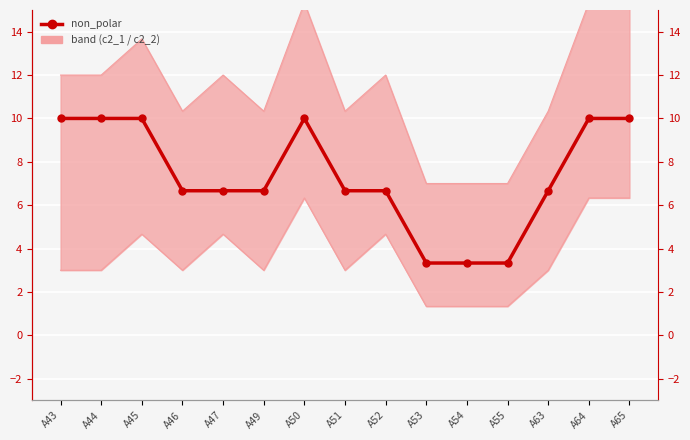

Rank the series at A63 from lowest to highest value.

c2_2 band lower, non_polar, c2_1 band upper